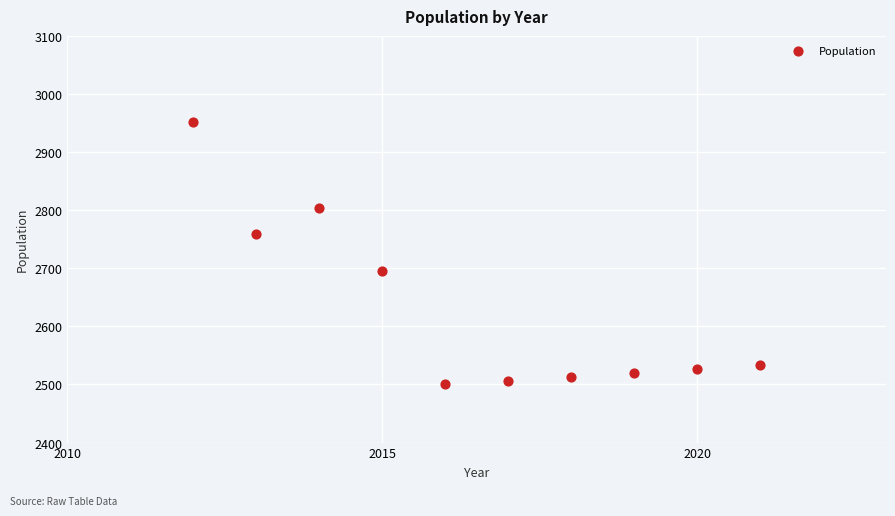

What is the average Y value?

2631